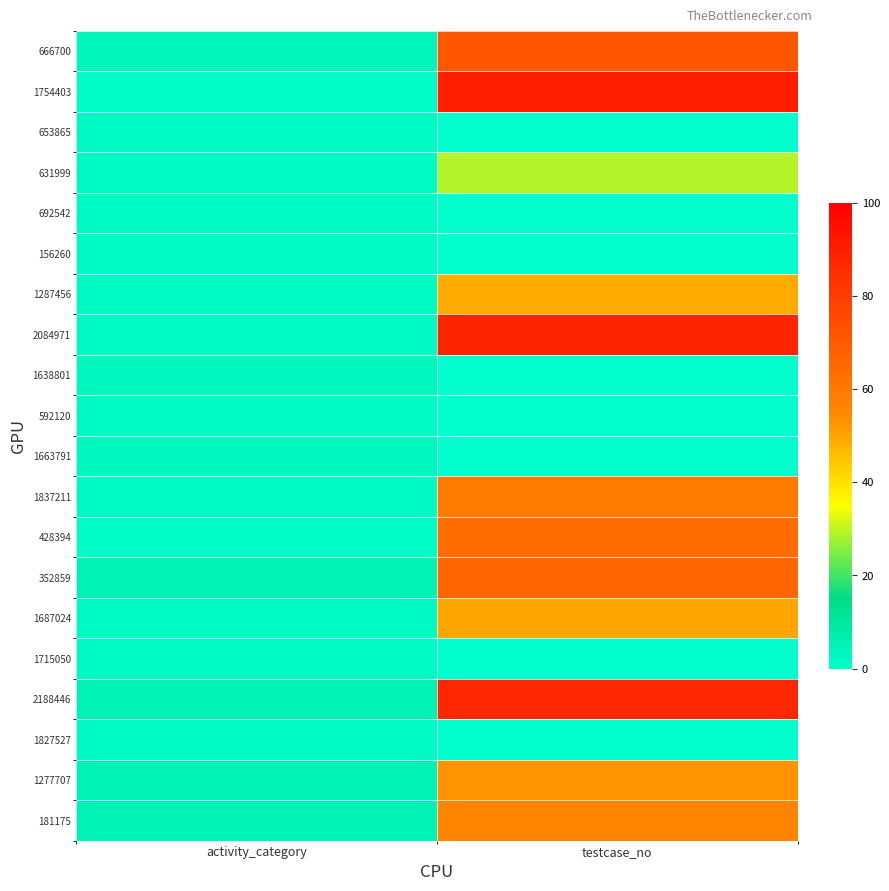

At which category is the sum across all series the highest?

testcase_no